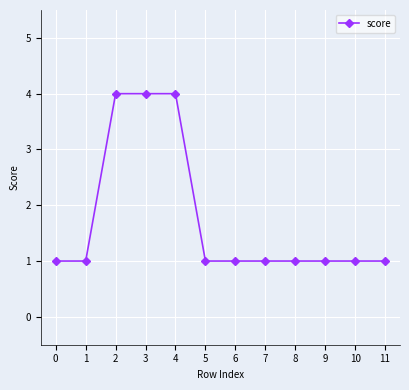

True or false: the data shows 4 at 4.

True